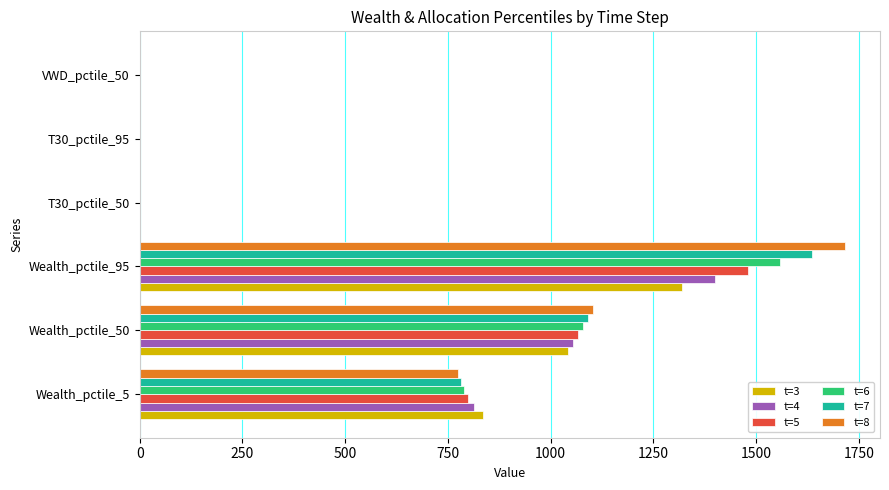

Is it true that t=4 equals 0.6 at T30_pctile_95?

True